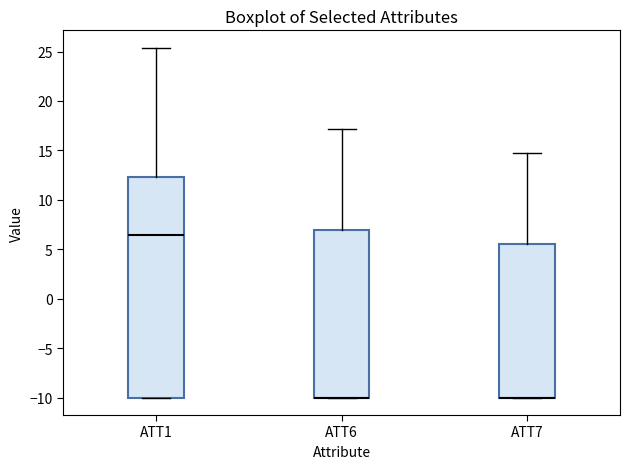

Where is the lower edge of the box for ATT7 on the y-axis? The values are not printed on the chart, so give them approximately, as read against the axis.

-10.0